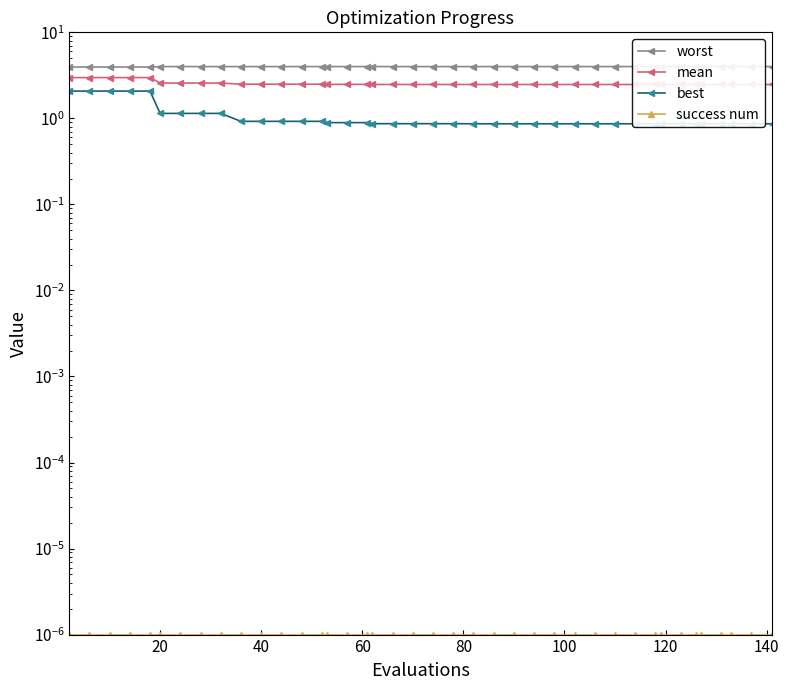

Does the chart have visible grid lines?

No